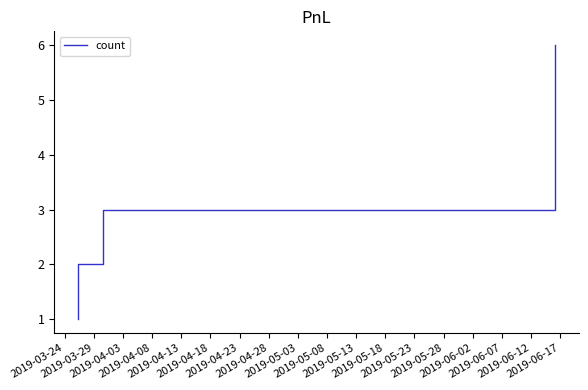

Is this an area chart (filled region under the line)?

No